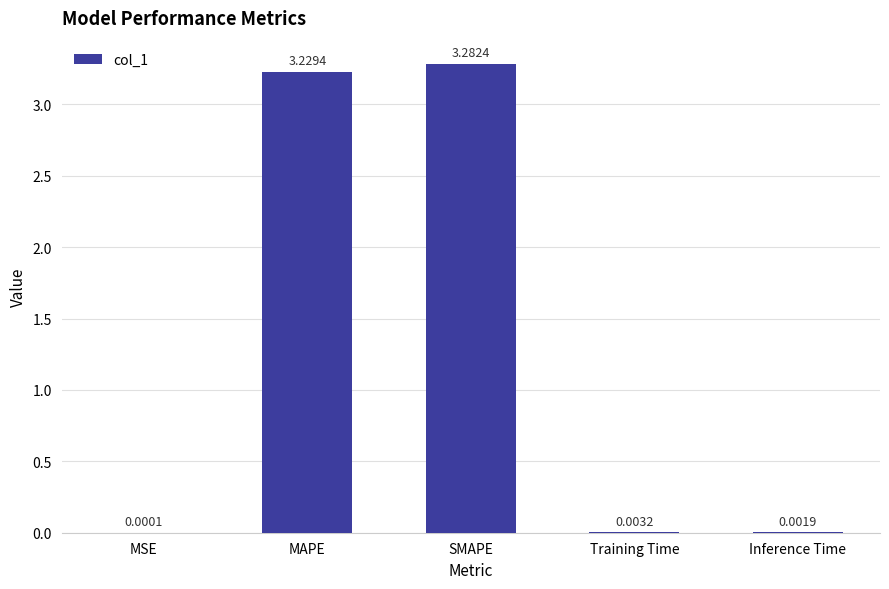

At which label is the value closest to 1?

Training Time